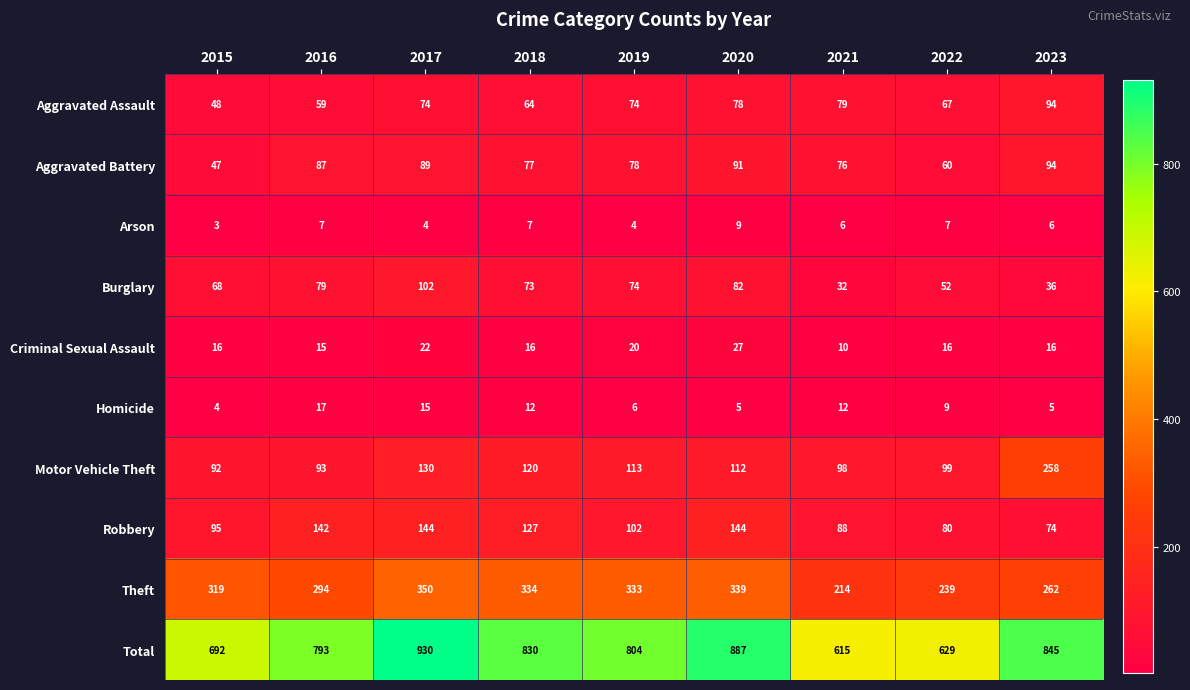

What is the difference between the highest and lowest values at 2021?

609